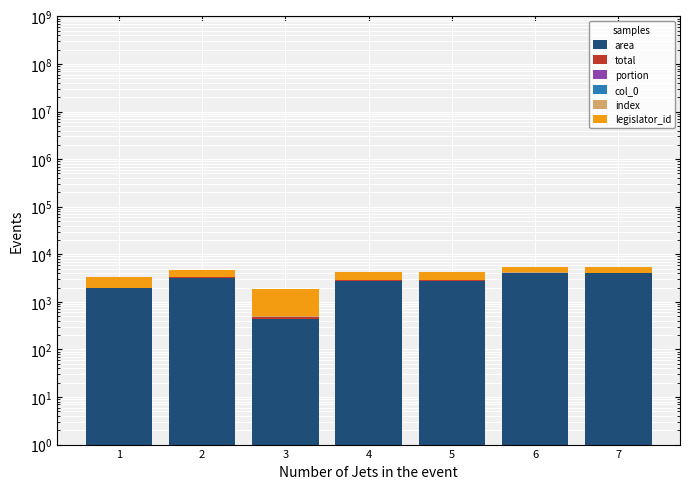

How many values in the area series exceed 2807?

5